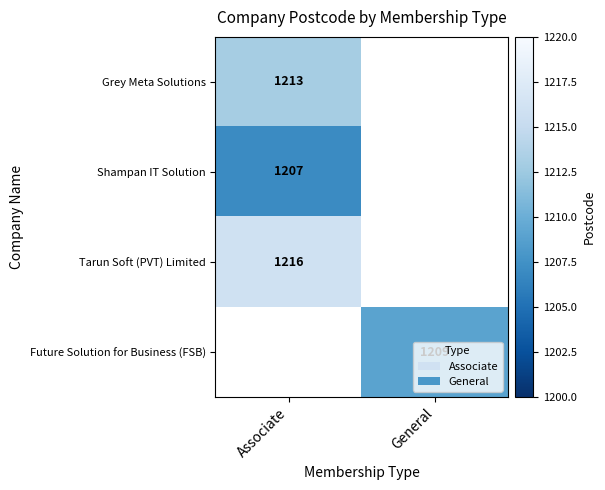

The Tarun Soft (PVT) Limited series shows 635 at Associate. True or false?

False